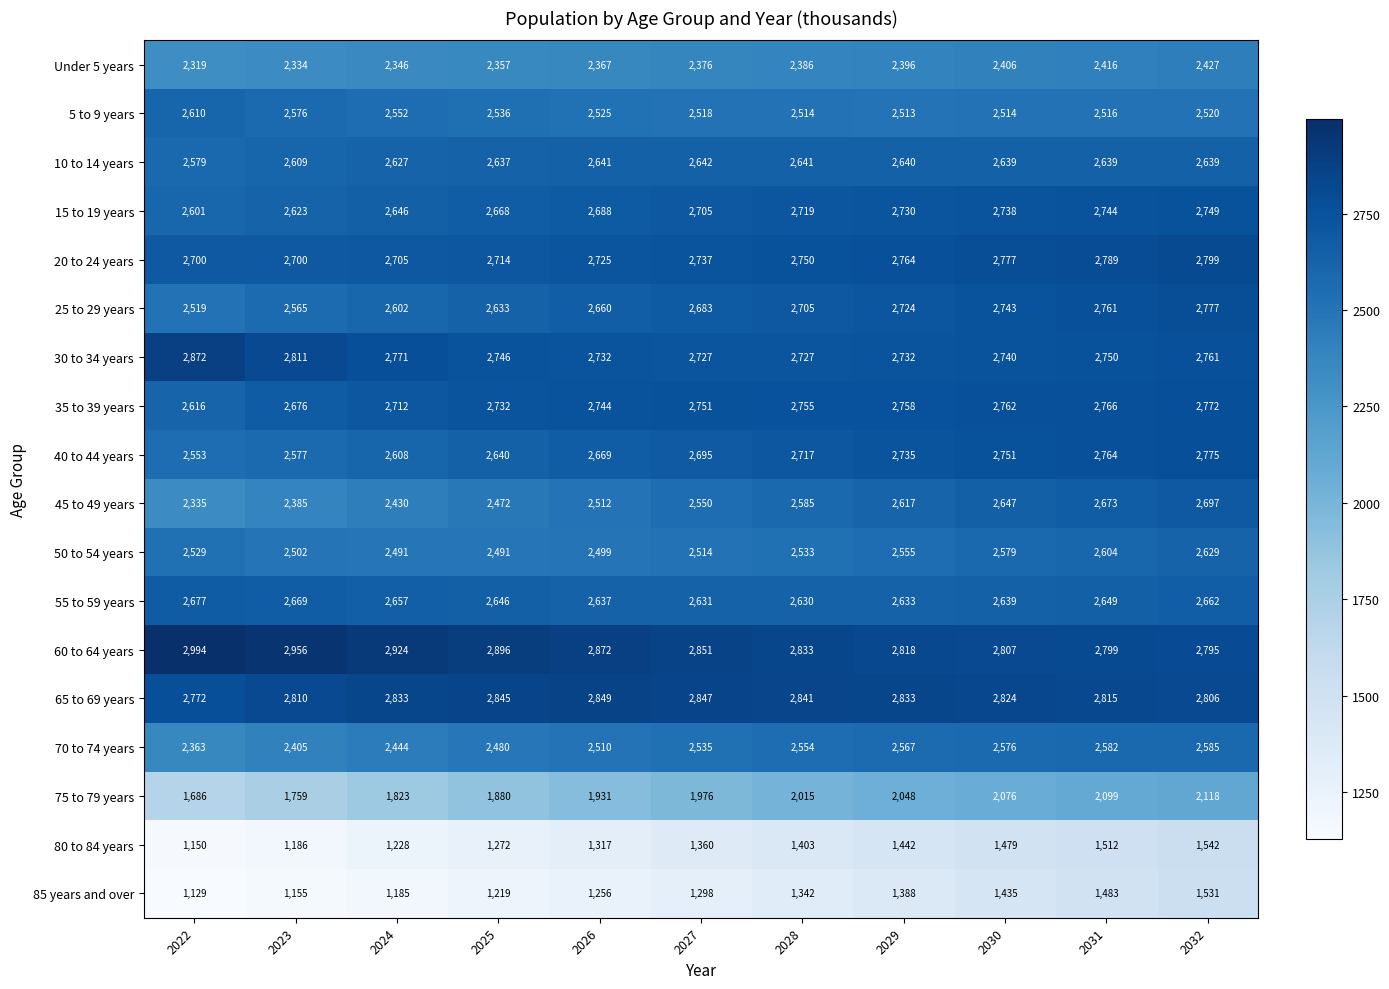

At how many categories does at least one series exceed 1226?

11